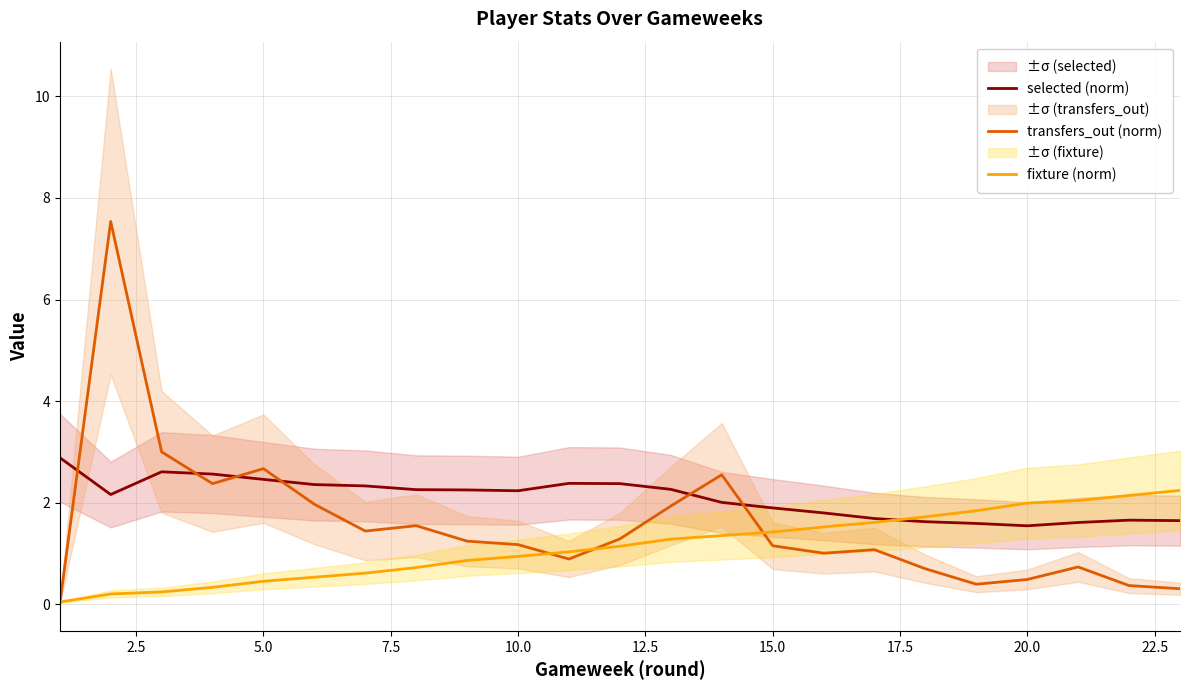

True or false: transfers_out (norm) and selected (norm) intersect in this chart.

True